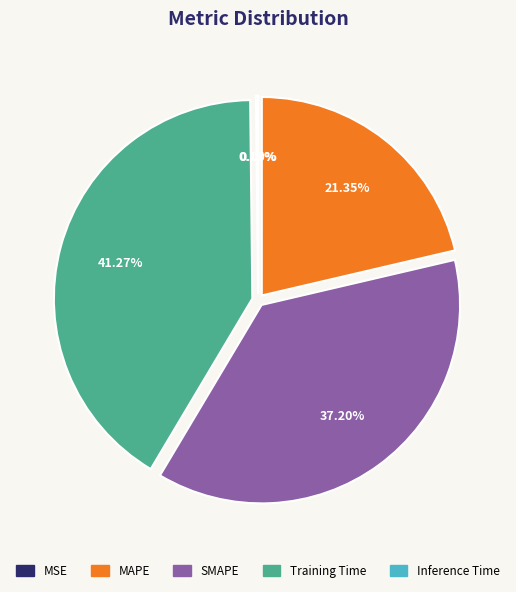

Which slice is the largest?

Training Time